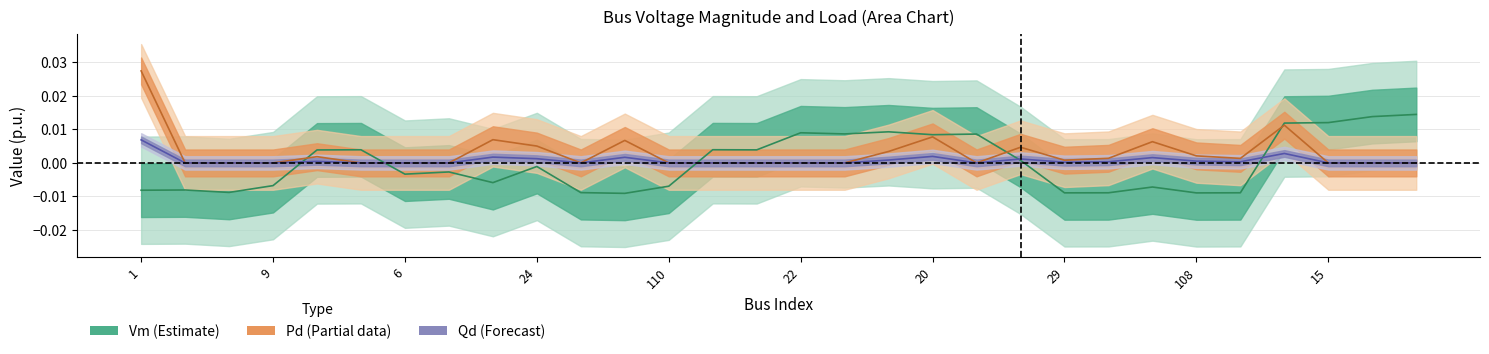

At which category is the sum across all series the highest?

1